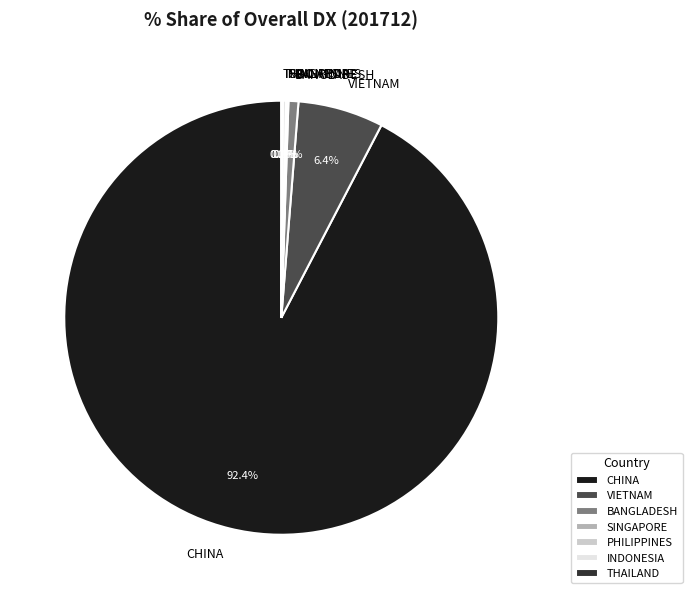

Does VIETNAM account for over 50% of the chart?

No